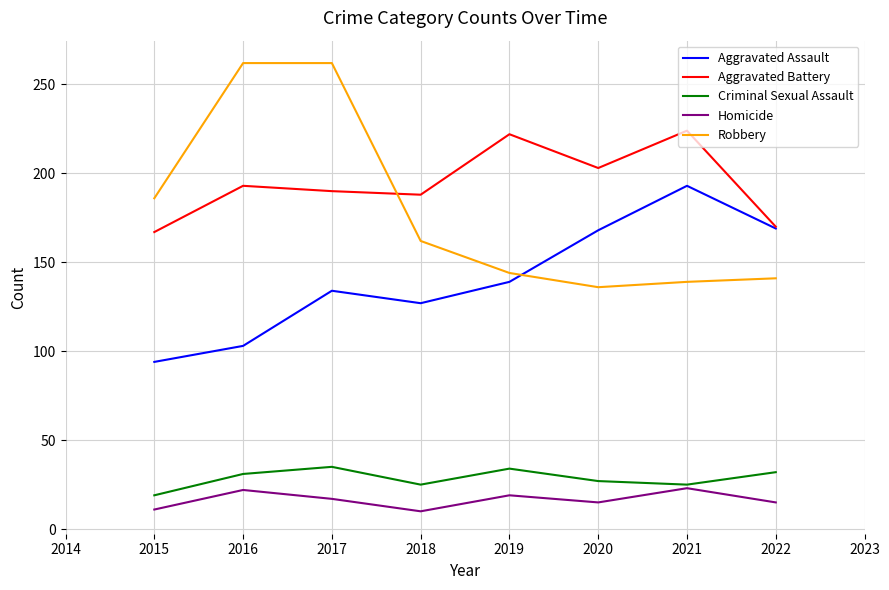

How many distinct data groups are displayed?

5